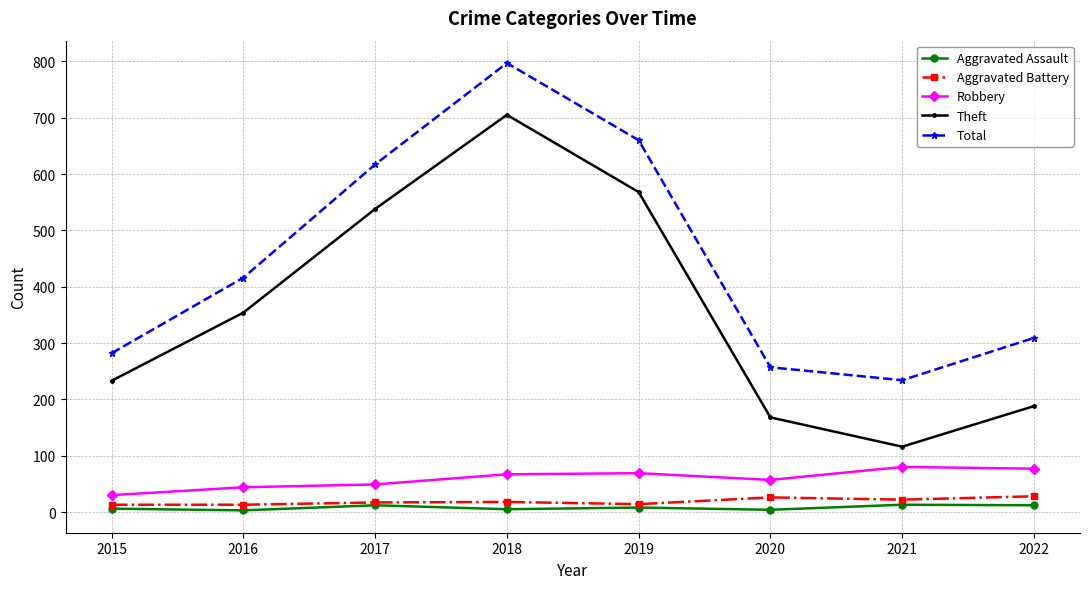

How many series are shown in this chart?

5